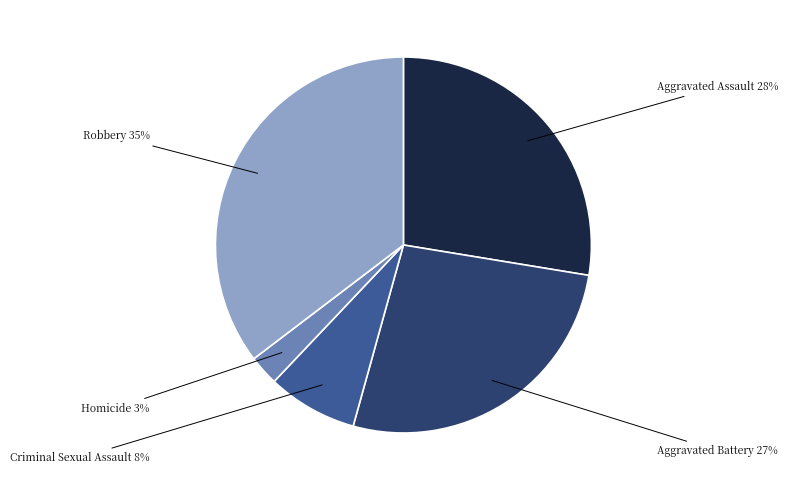

How many segments does this pie chart have?

5